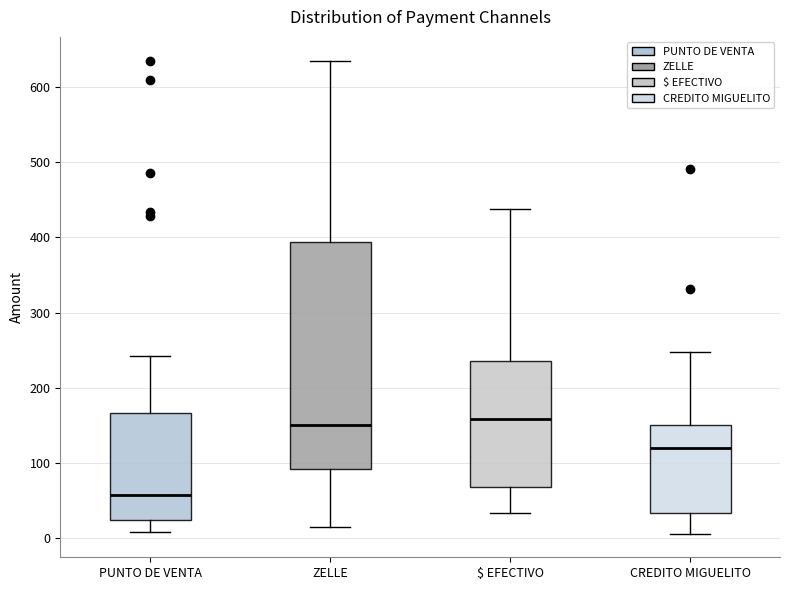

Comparing the boxes themselves (not the whiskers), which one is the tallest?

ZELLE